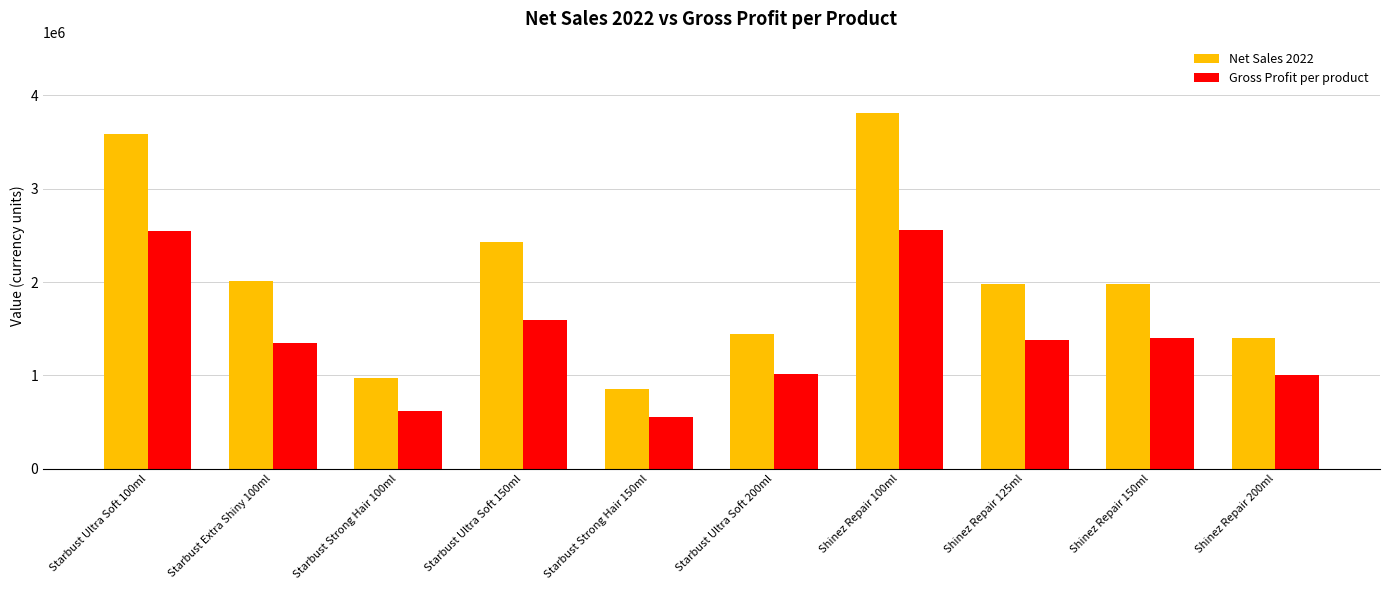

What are all the series names shown in the legend?

Net Sales 2022, Gross Profit per product